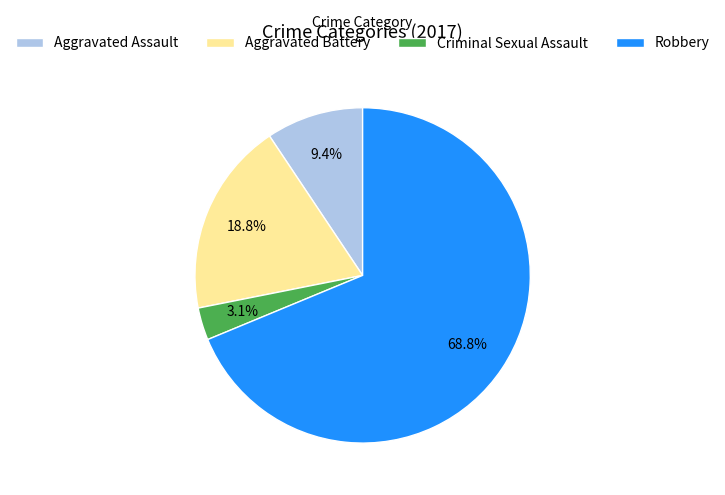

Count the number of slices in the pie.

4